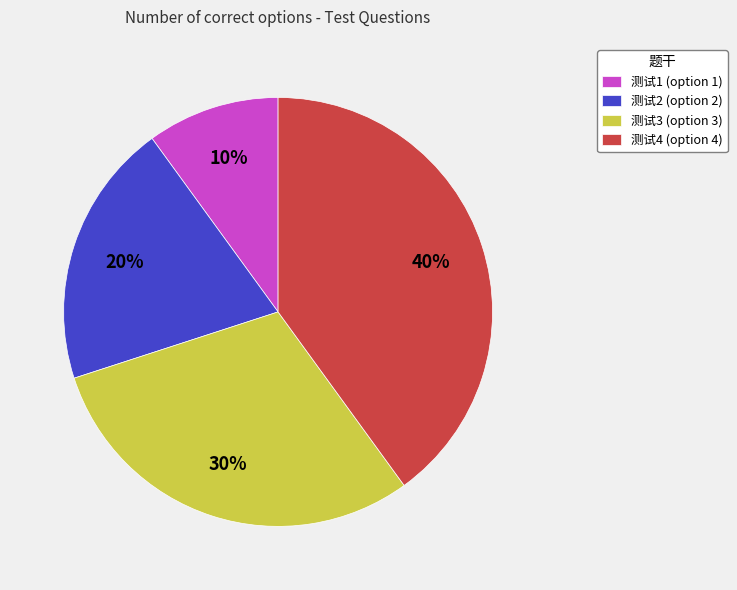

True or false: 测试2 accounts for 20% of the total.

True